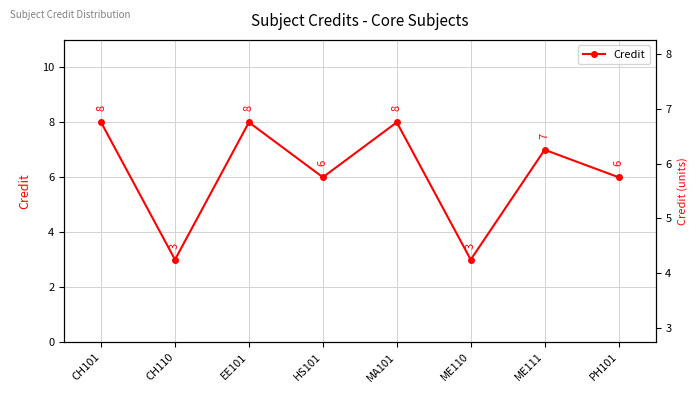

True or false: the data has more than 0 interior local peaks.

True